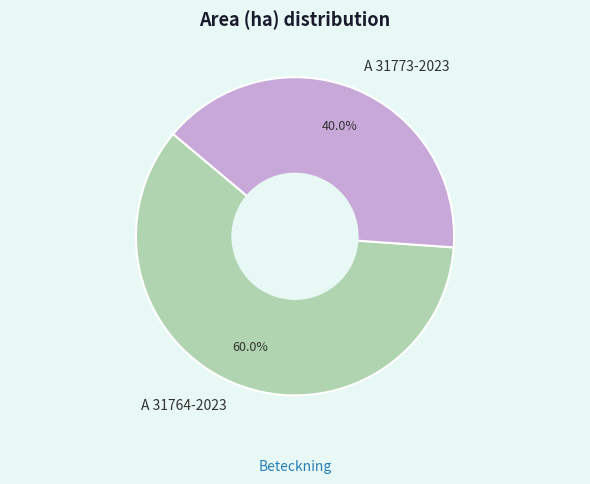

What percentage is the A 31773-2023 slice, to the nearest percent?

40%